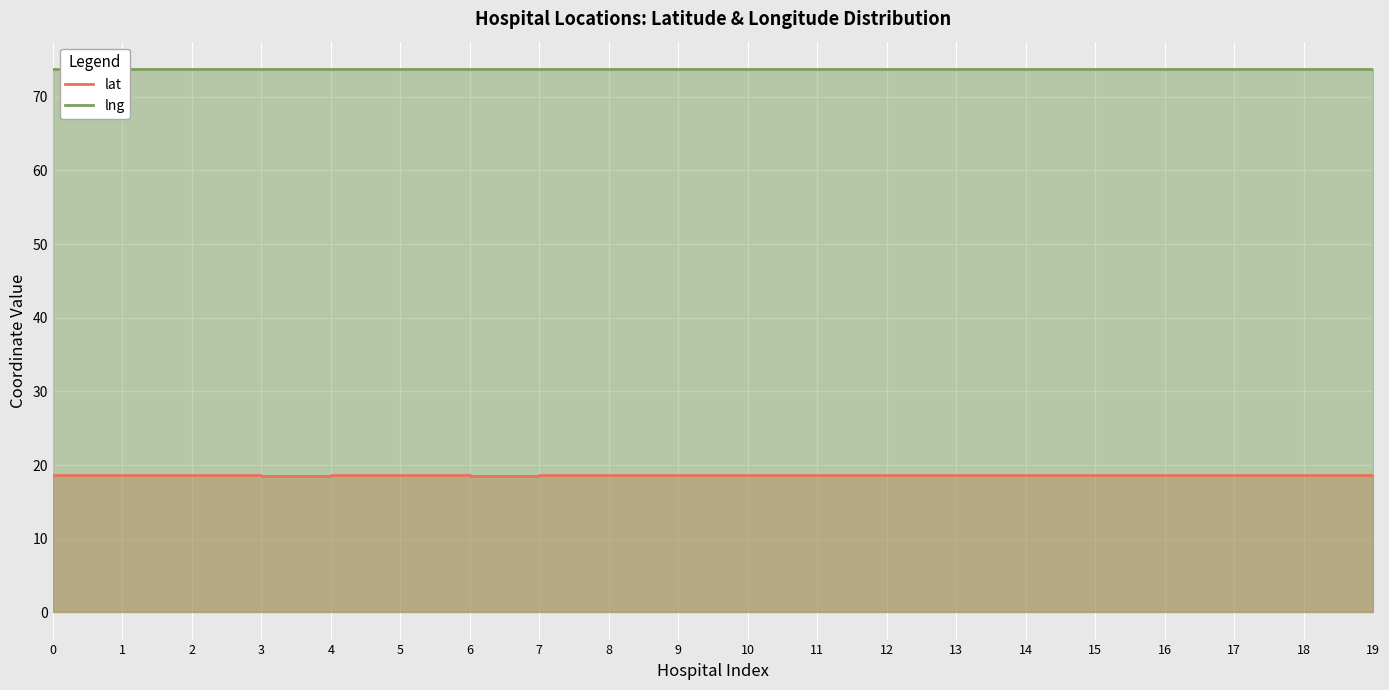

Where is lng nearest to the value 73?

12